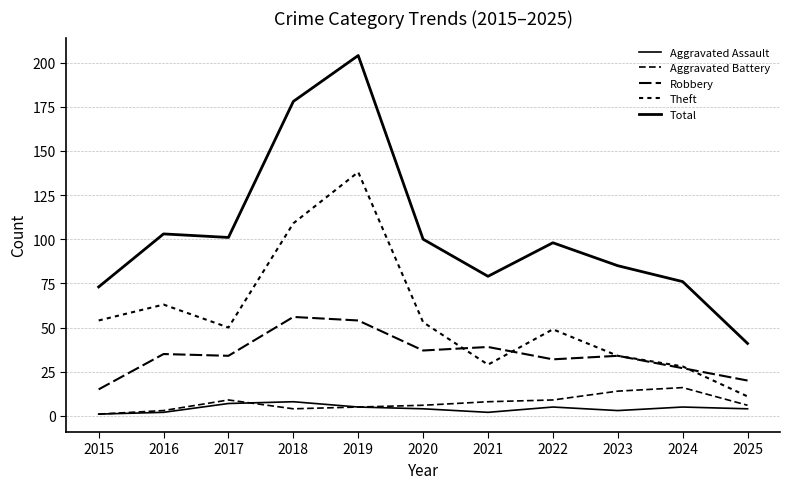

Reading left to right, extract all data points from this chart.

Aggravated Assault: 2015=1	2016=2	2017=7	2018=8	2019=5	2020=4	2021=2	2022=5	2023=3	2024=5	2025=4
Aggravated Battery: 2015=1	2016=3	2017=9	2018=4	2019=5	2020=6	2021=8	2022=9	2023=14	2024=16	2025=6
Robbery: 2015=15	2016=35	2017=34	2018=56	2019=54	2020=37	2021=39	2022=32	2023=34	2024=27	2025=20
Theft: 2015=54	2016=63	2017=50	2018=109	2019=138	2020=53	2021=29	2022=49	2023=34	2024=28	2025=11
Total: 2015=73	2016=103	2017=101	2018=178	2019=204	2020=100	2021=79	2022=98	2023=85	2024=76	2025=41